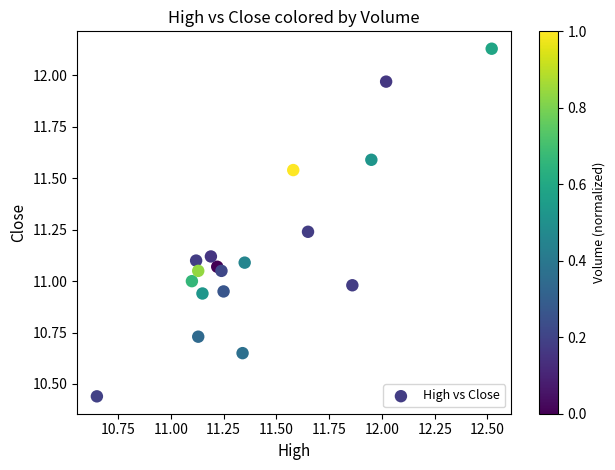

What is the range of Y values (max minus min)?

1.7